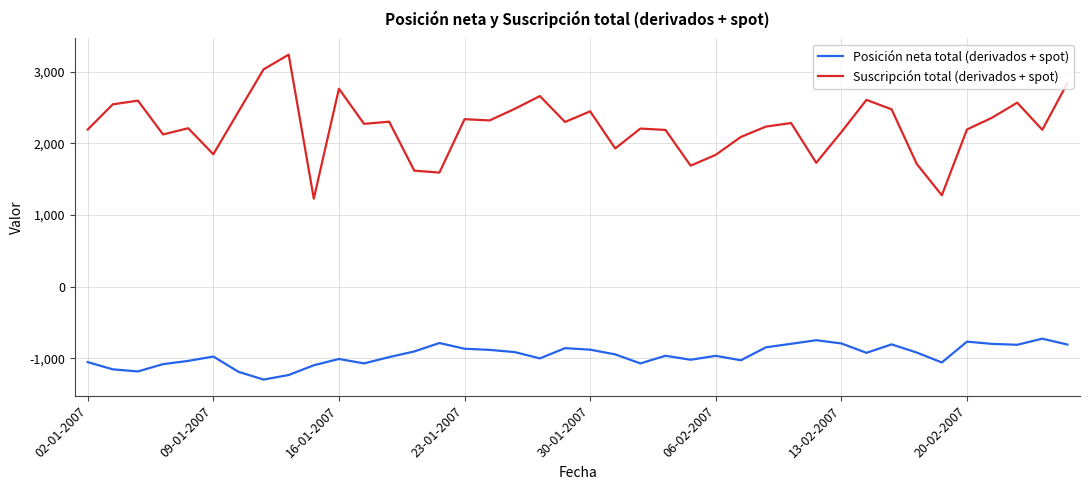

Which series has the widest spread of values?

Suscripción total (derivados + spot)